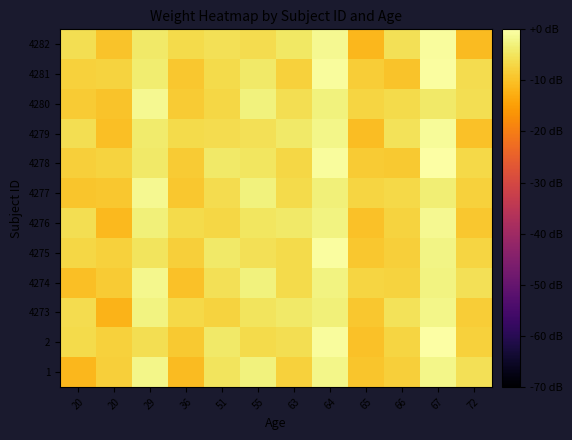

Reading left to right, transcribe all the data shown in this chart.

1: 20=-11.2	20=-8.2	29=-2.0	36=-10.9	51=-5.2	55=-3.0	63=-7.8	64=-2.0	65=-9.4	66=-8.0	67=-2.1	72=-5.6
2: 20=-6.5	20=-7.9	29=-6.0	36=-8.8	51=-4.3	55=-6.3	63=-5.8	64=-0.6	65=-9.9	66=-7.3	67=0.0	72=-7.7
4273: 20=-6.2	20=-11.9	29=-2.6	36=-6.7	51=-7.6	55=-5.1	63=-4.3	64=-3.3	65=-9.2	66=-5.3	67=-2.1	72=-8.3
4274: 20=-10.2	20=-8.6	29=-1.8	36=-10.0	51=-5.6	55=-2.9	63=-6.5	64=-2.6	65=-7.1	66=-7.4	67=-2.7	72=-5.6
4275: 20=-6.9	20=-7.7	29=-5.1	36=-8.0	51=-4.2	55=-5.6	63=-6.3	64=-0.5	65=-9.2	66=-8.0	67=-2.3	72=-7.1
4276: 20=-6.0	20=-11.1	29=-3.1	36=-6.6	51=-6.9	55=-4.9	63=-4.3	64=-2.6	65=-9.9	66=-7.6	67=-1.5	72=-9.0
4277: 20=-9.4	20=-9.0	29=-1.6	36=-9.3	51=-6.2	55=-2.8	63=-6.4	64=-3.2	65=-7.2	66=-6.8	67=-3.5	72=-7.9
4278: 20=-8.1	20=-7.6	29=-4.3	36=-8.6	51=-4.1	55=-4.9	63=-7.0	64=-0.6	65=-8.7	66=-8.8	67=-0.2	72=-6.6
4279: 20=-5.9	20=-10.3	29=-3.9	36=-6.5	51=-6.2	55=-5.5	63=-4.3	64=-2.1	65=-10.6	66=-5.5	67=-1.1	72=-9.9
4280: 20=-8.6	20=-9.6	29=-1.6	36=-8.6	51=-6.8	55=-2.9	63=-5.8	64=-2.8	65=-7.3	66=-6.4	67=-4.3	72=-5.9
4281: 20=-7.9	20=-7.5	29=-3.7	36=-9.2	51=-6.4	55=-4.3	63=-7.7	64=-0.7	65=-8.2	66=-9.6	67=-0.4	72=-6.3
4282: 20=-5.8	20=-9.8	29=-4.3	36=-6.6	51=-5.7	55=-6.3	63=-4.4	64=-1.6	65=-11.5	66=-5.7	67=-0.7	72=-10.9